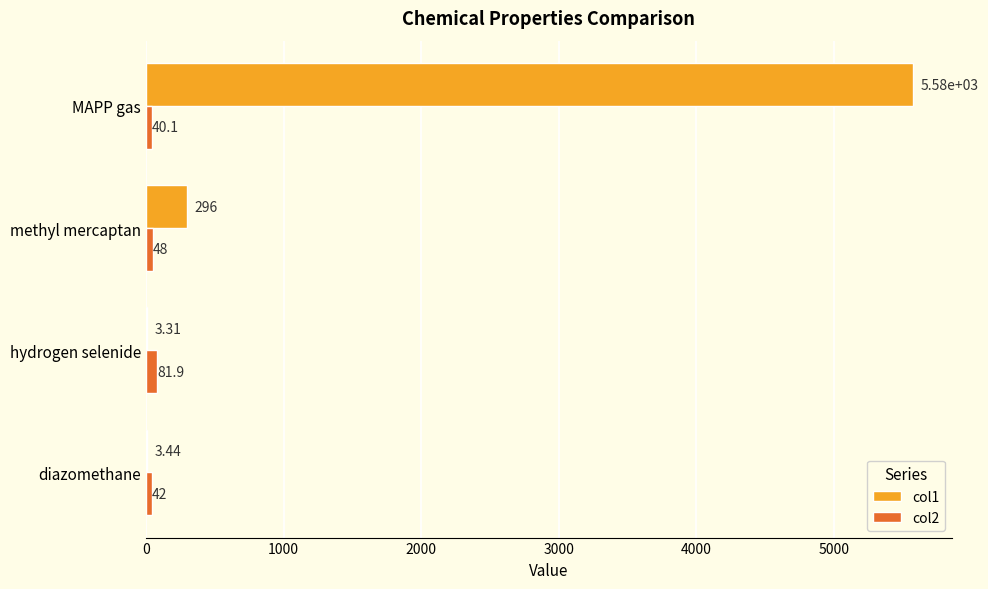

Which series has the largest total across all categories?

col1